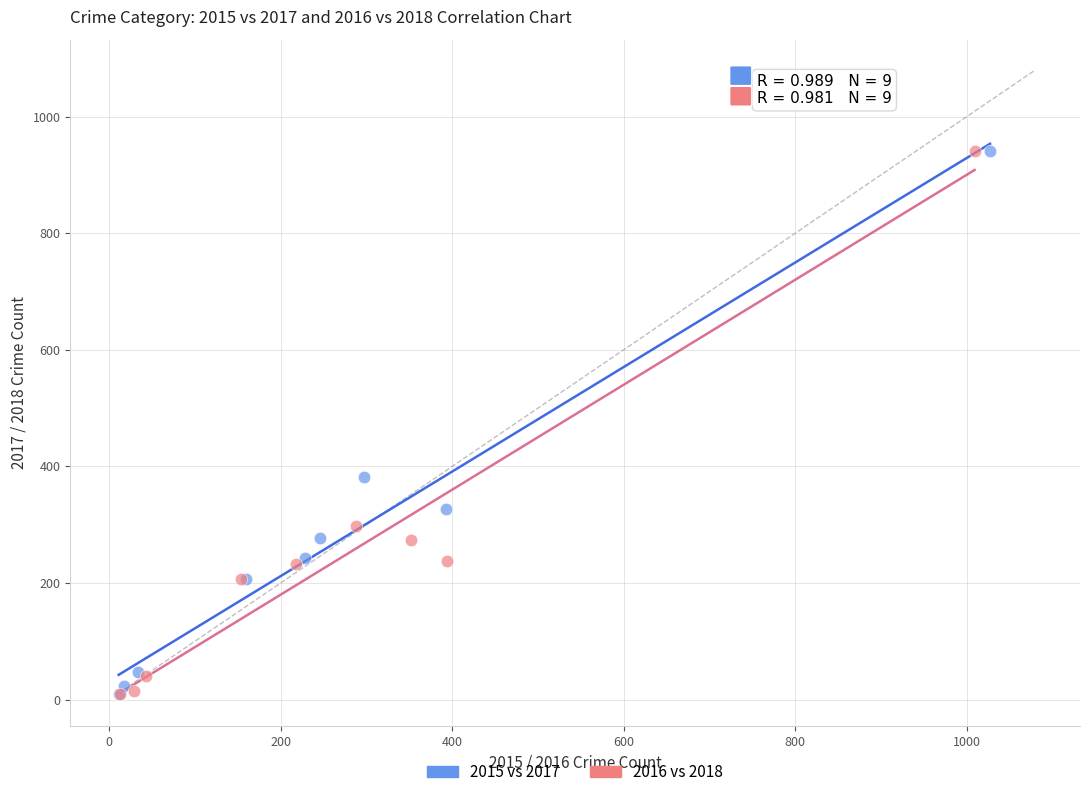

What are all the series names shown in the legend?

2015 vs 2017, 2016 vs 2018